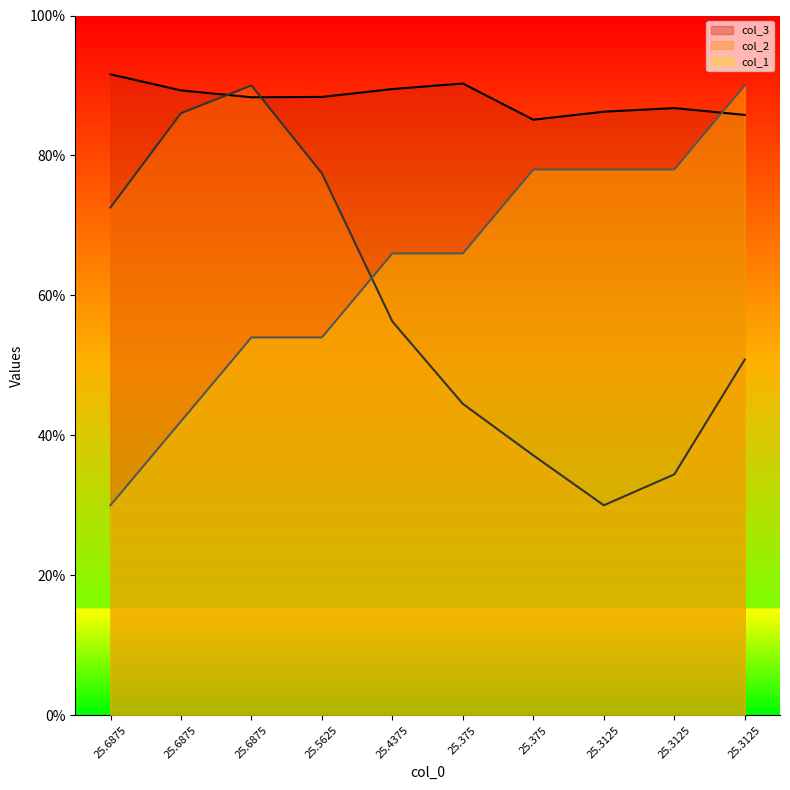

How many intersections are there between col_2 and col_1?

1